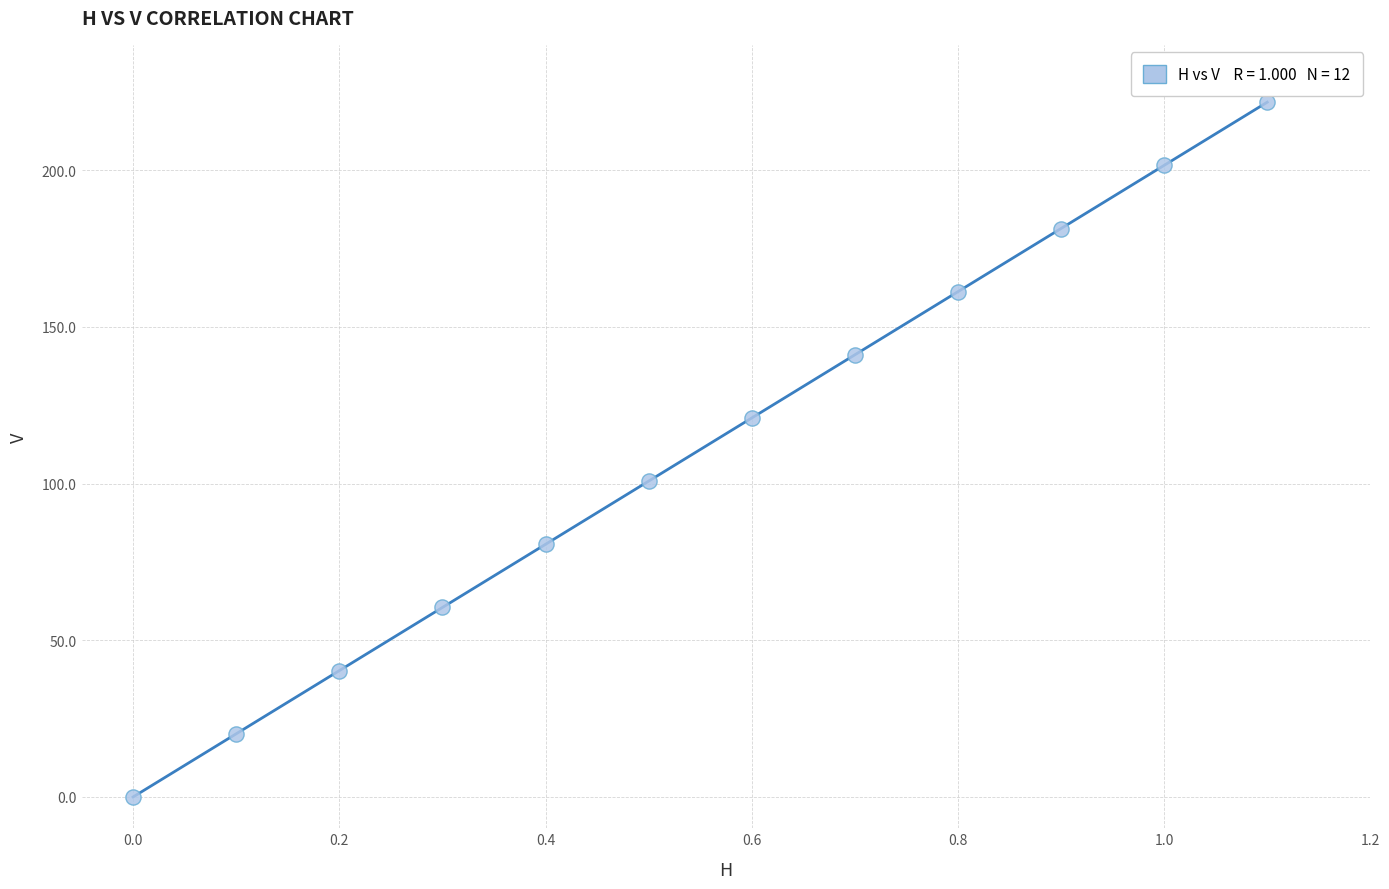

What is the range of Y values (max minus min)?

221.7